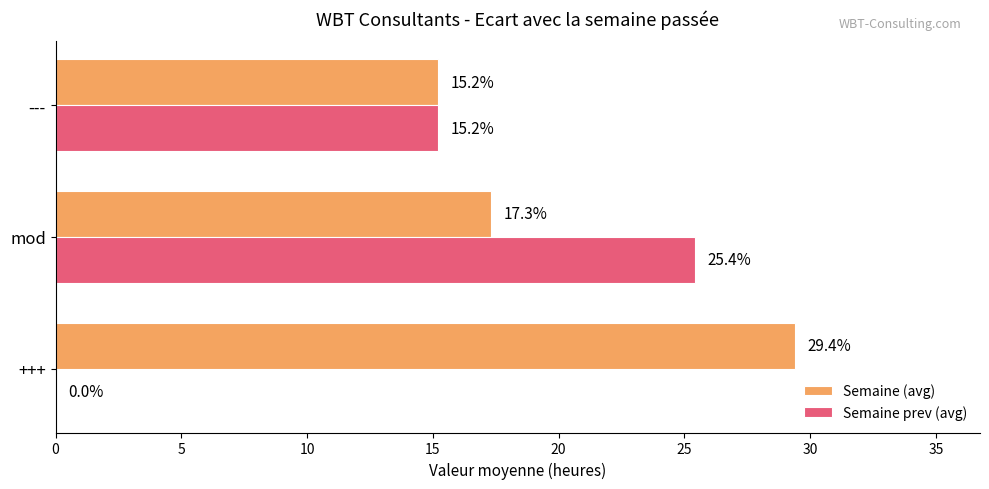

What is the sum of all Semaine prev (avg) values?

40.6